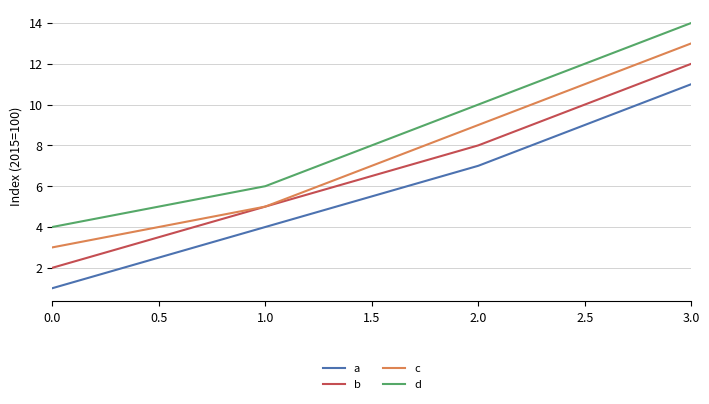

Is it true that b equals 3 at 0.0?

False